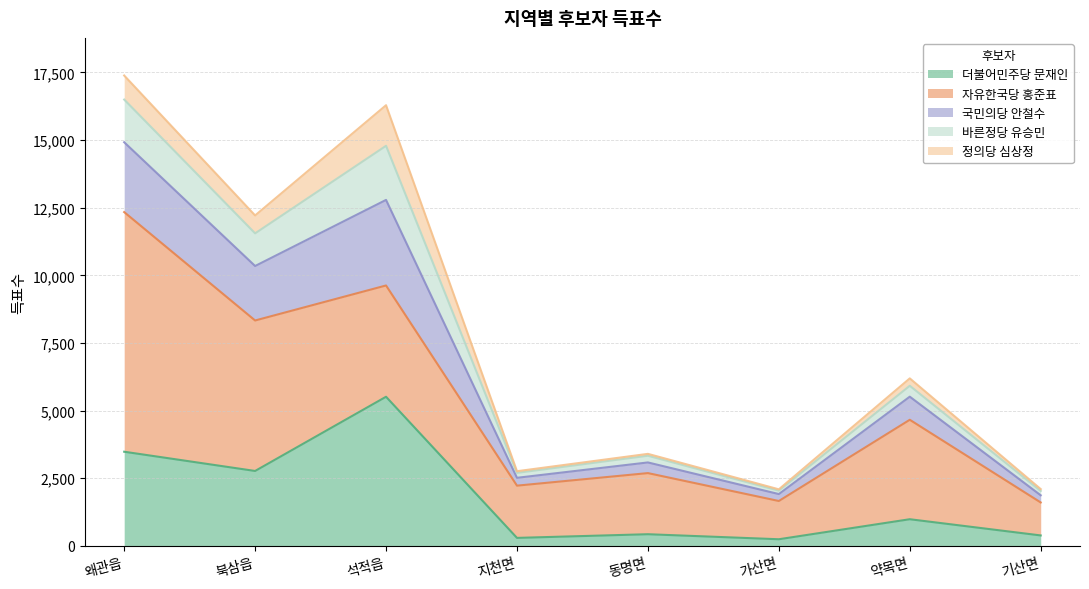

What are all the series names shown in the legend?

더불어민주당 문재인, 자유한국당 홍준표, 국민의당 안철수, 바른정당 유승민, 정의당 심상정